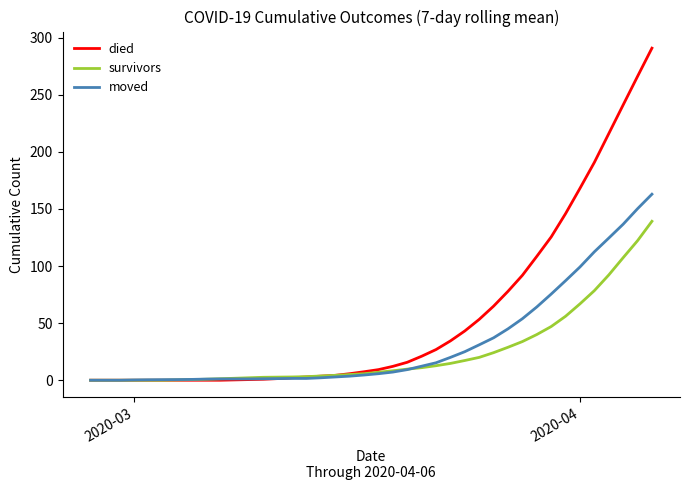

Which series has the largest total across all categories?

died